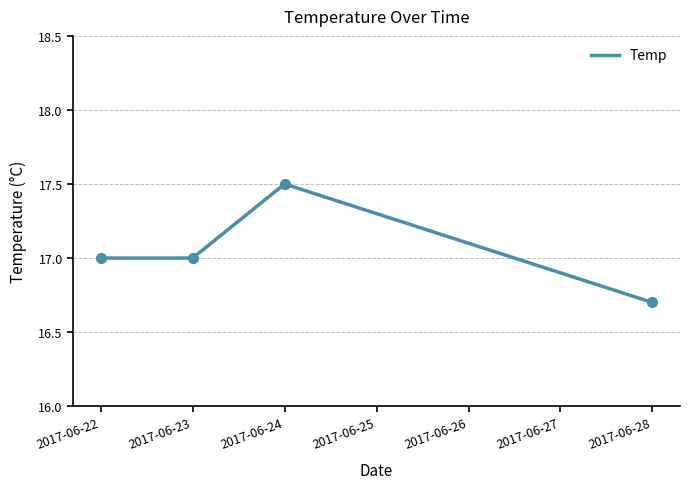

Approximately how many times larger is the value at 2017-06-24 compared to 2017-06-22?

1.0